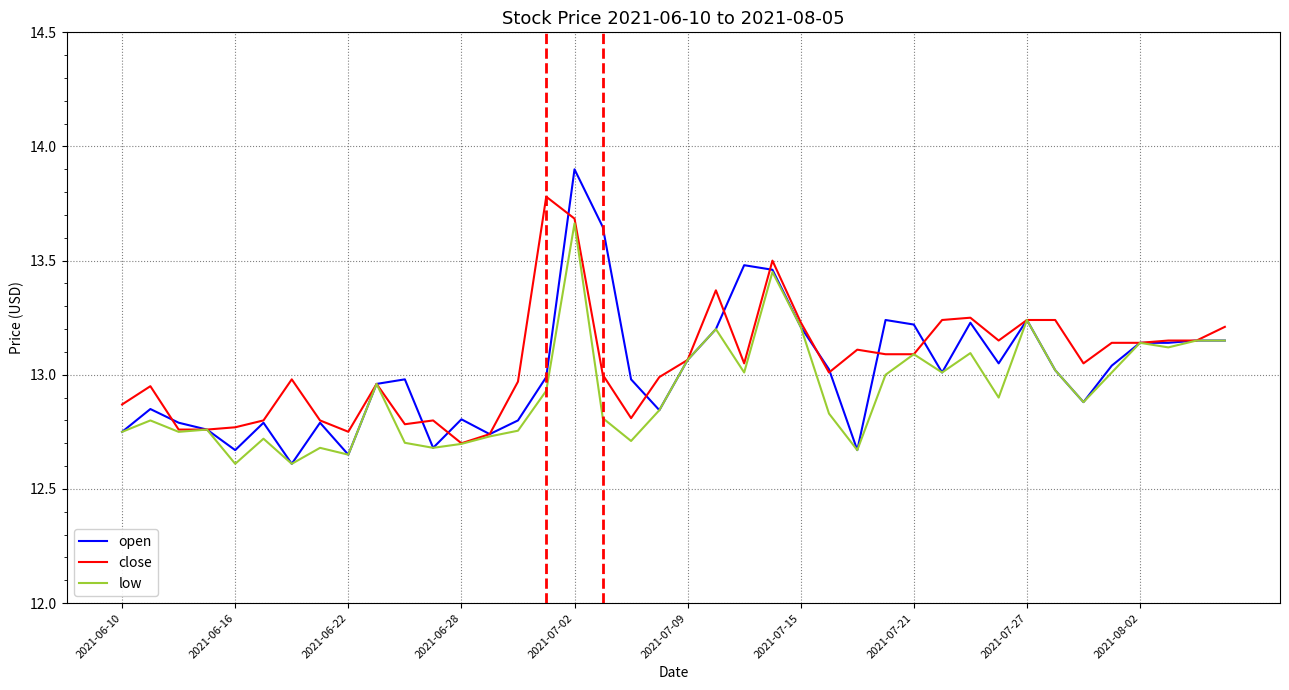

Rank the series by their maximum value, from highest to lowest.

open, close, low